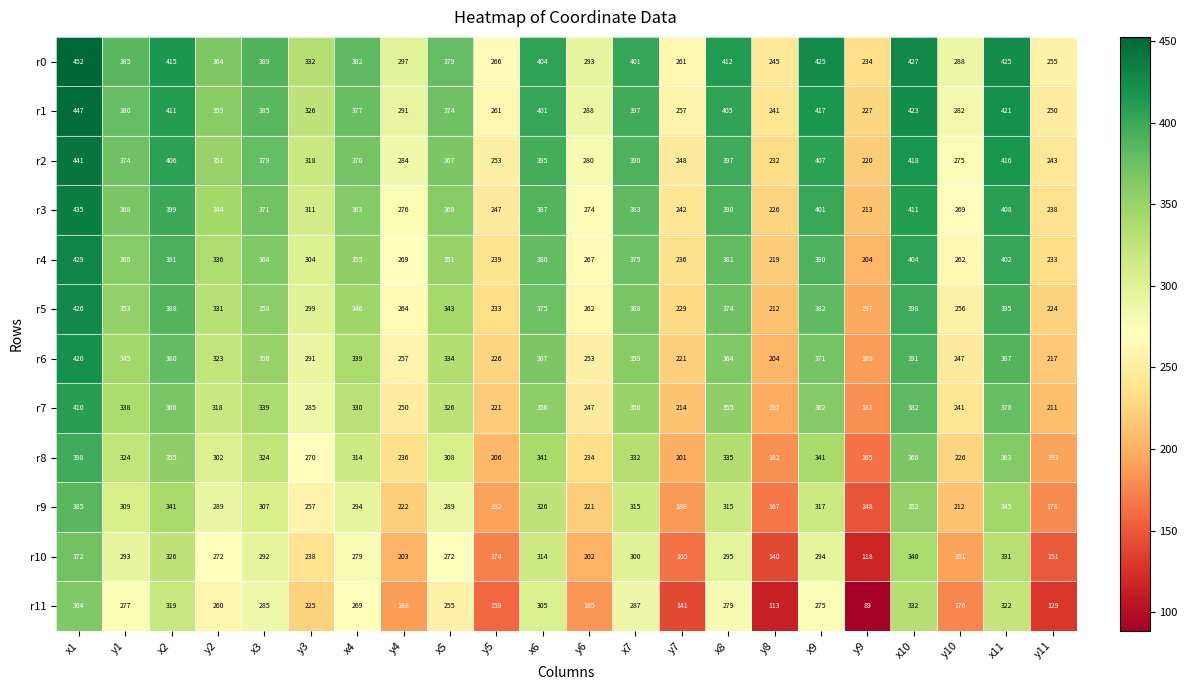

Which series has the largest total across all categories?

r0